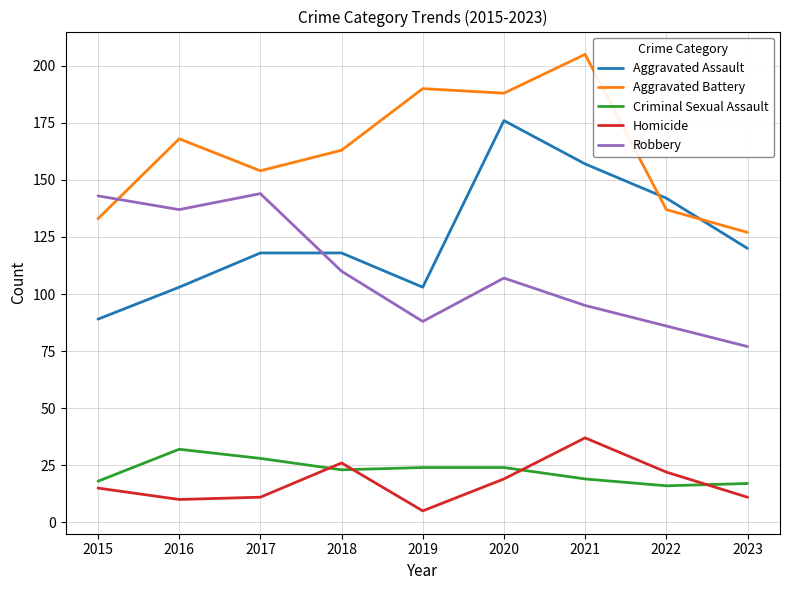

What is the minimum value for Robbery?

77